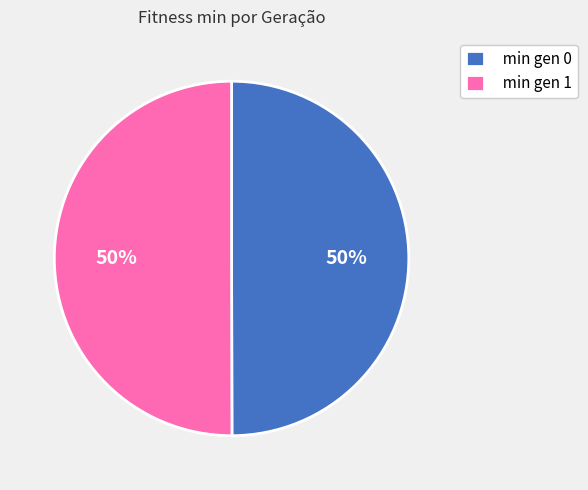

To the nearest percent, what is the average slice percentage?

50%